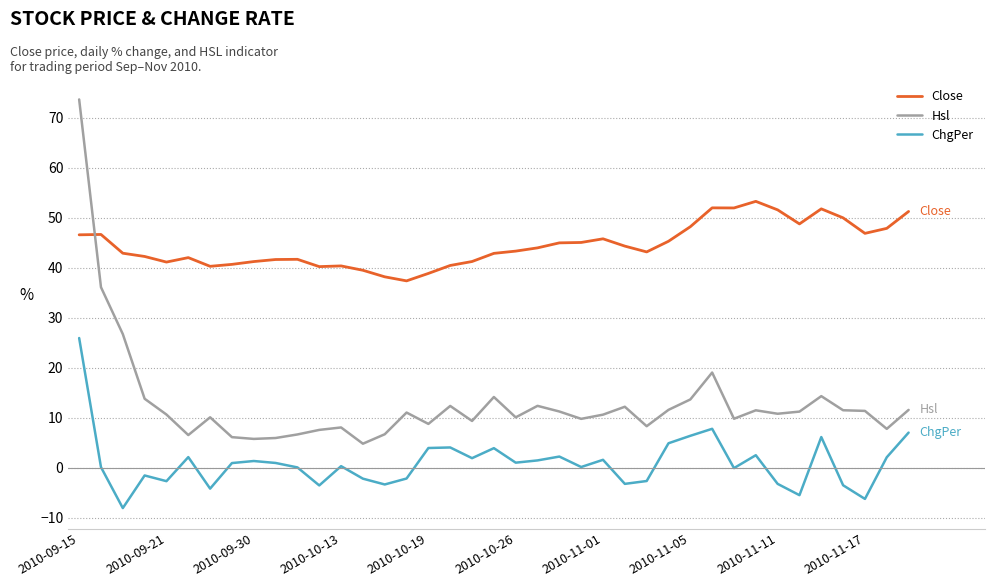

True or false: Hsl and ChgPer cross at least once.

False